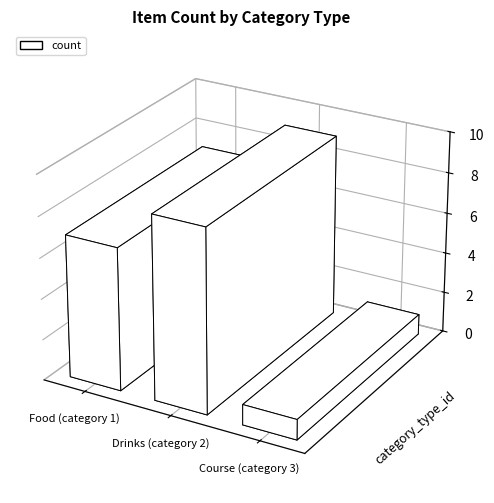

What is the average value?

6